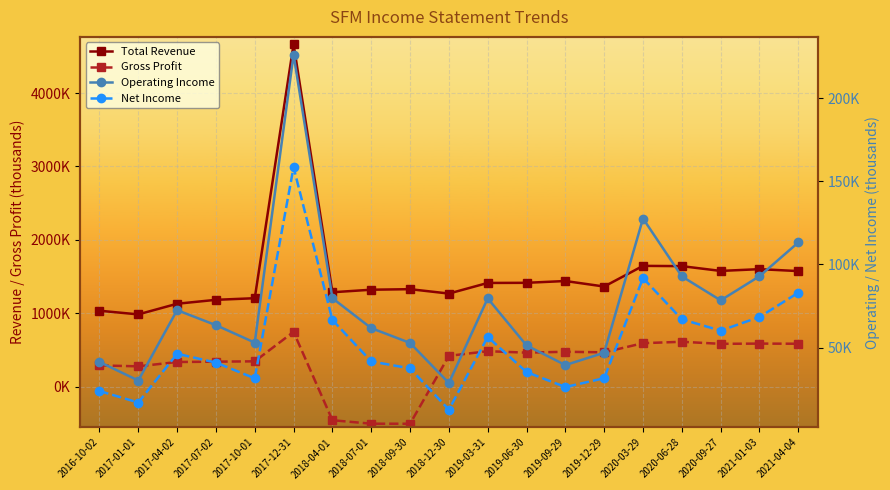

What is the difference between the Total Revenue values at 2017-01-01 and 2018-12-30?

283600